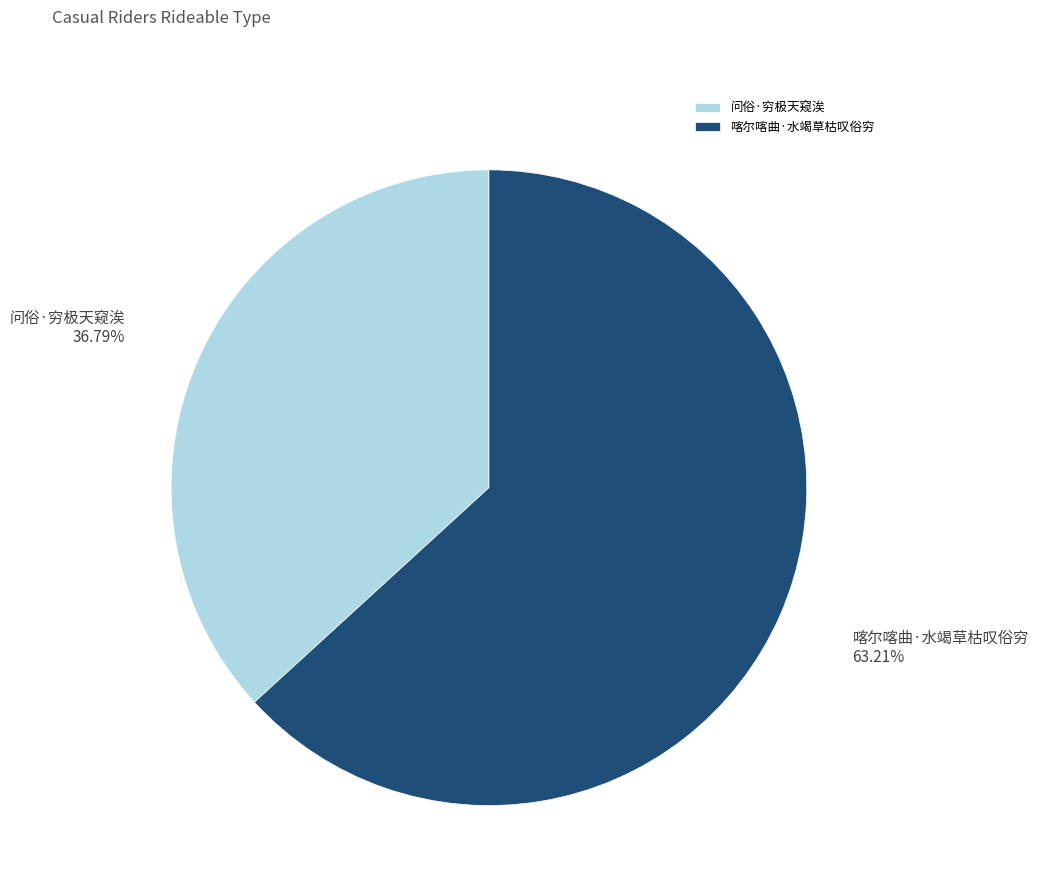

Rank the categories by value from lowest to highest.

问俗·穷极天窥涘, 喀尔喀曲·水竭草枯叹俗穷